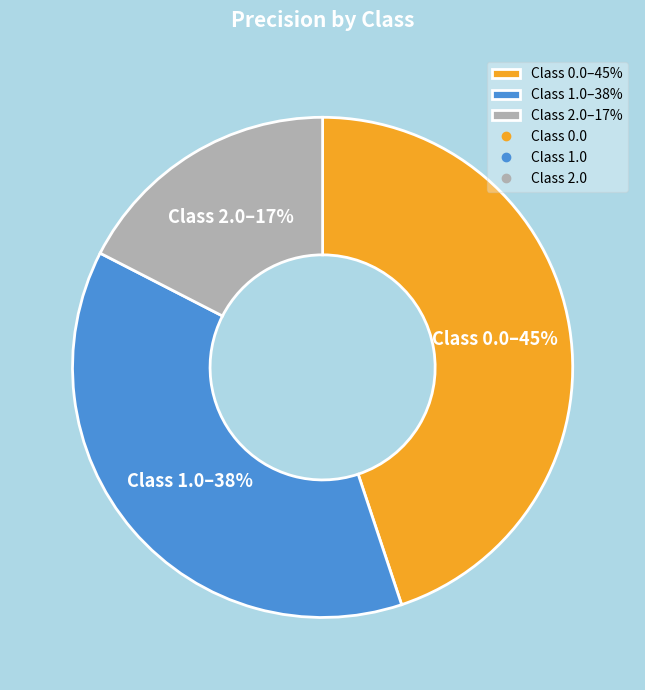

To the nearest percent, what percentage of the pie is Class 0.0–45%?

45%